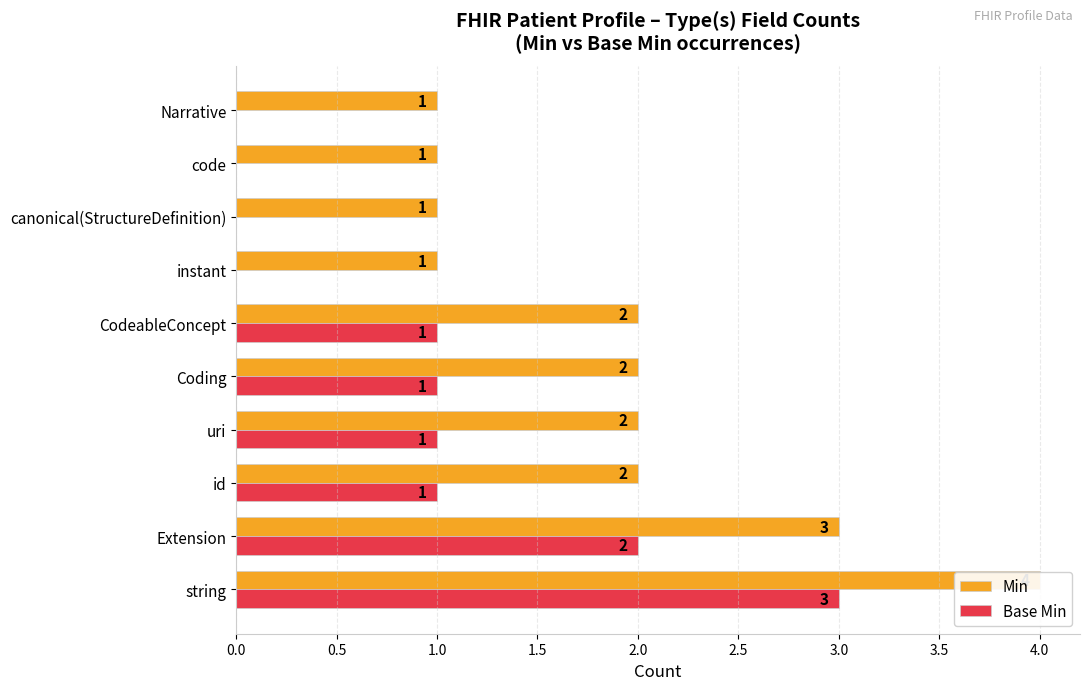

What is the average value of the Min series?

2